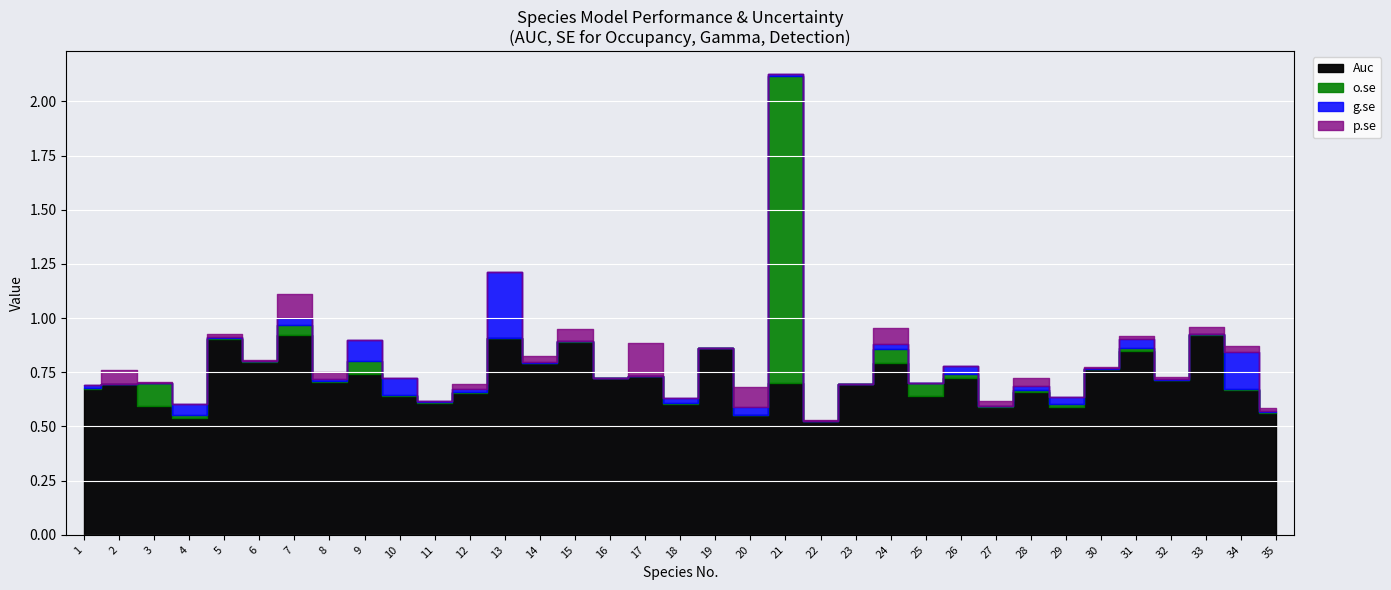

True or false: Auc has a value of 0.3 at 12.

False